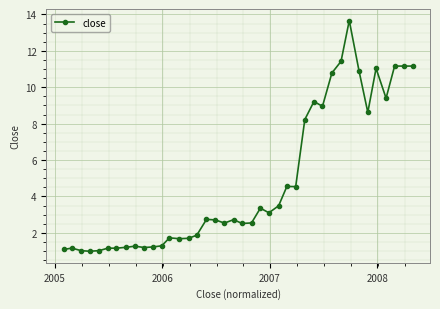

What is the maximum value shown in the chart?

13.7